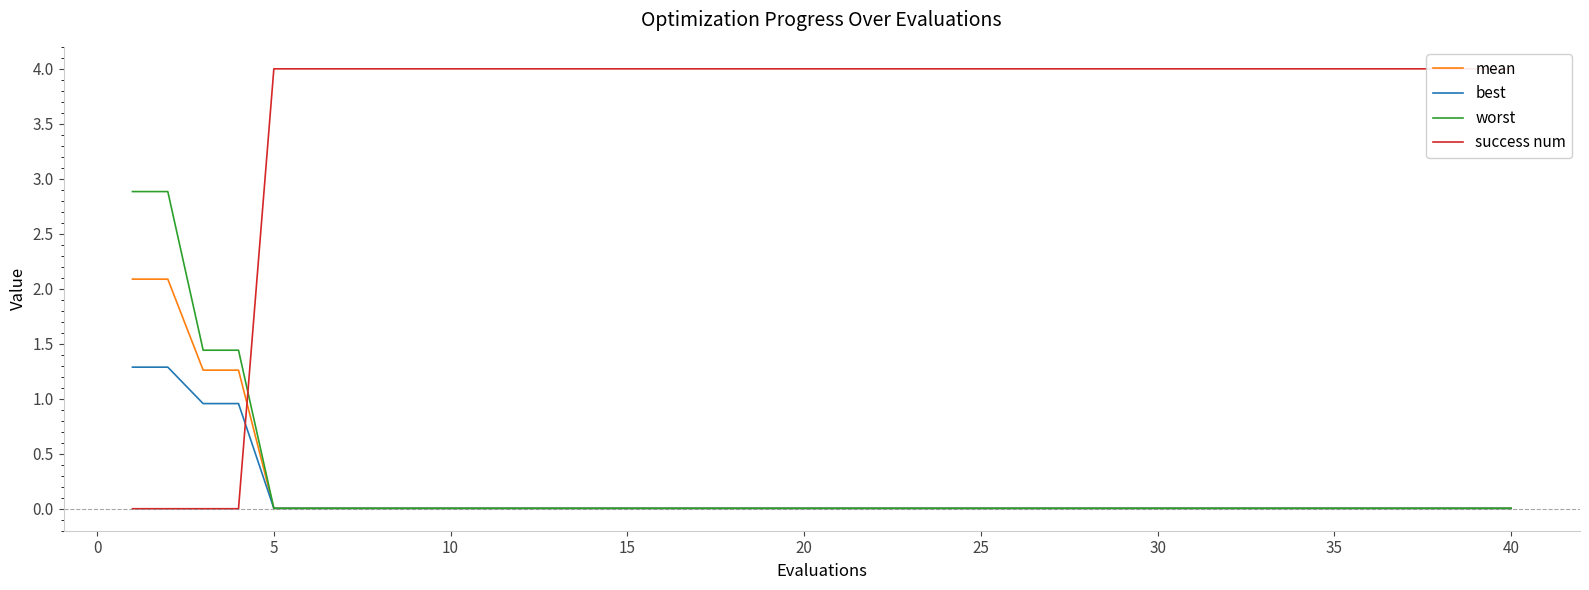

True or false: success num has more than 0 points higher than both neighbors.

False